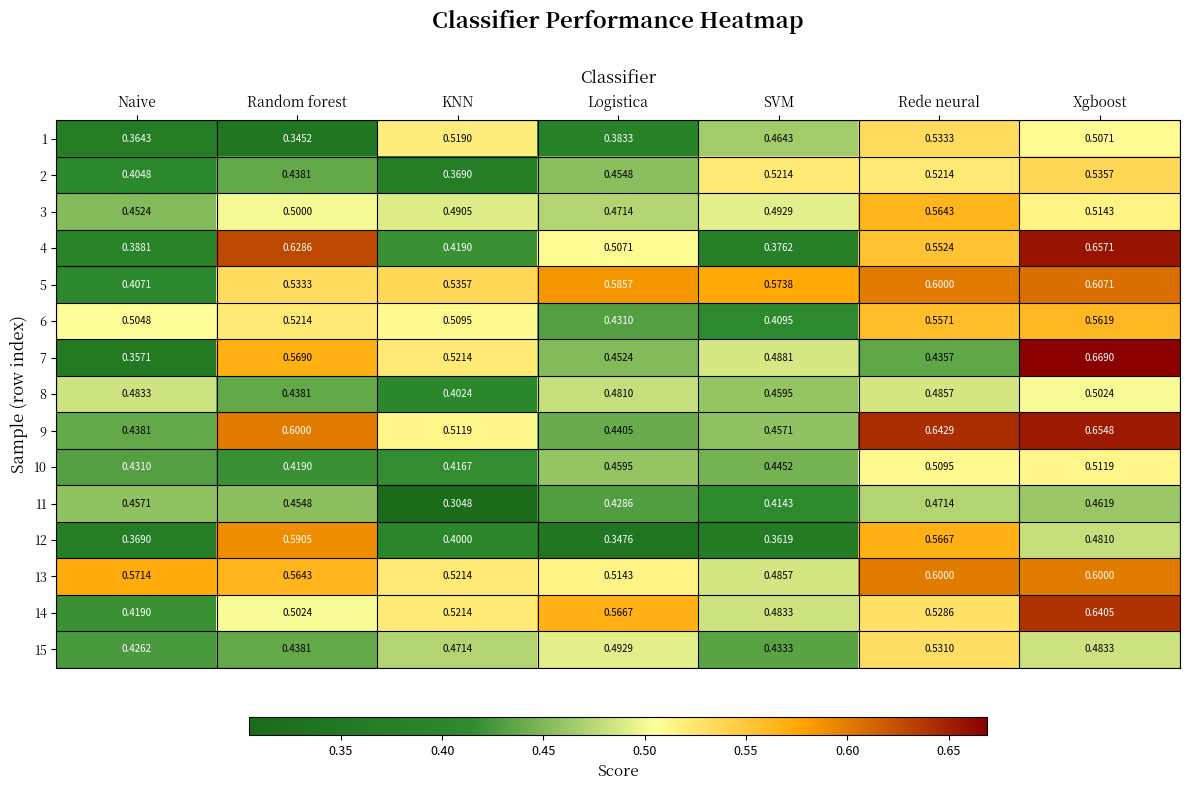

Is the value of 3 at SVM greater than the value of 2 at Xgboost?

No